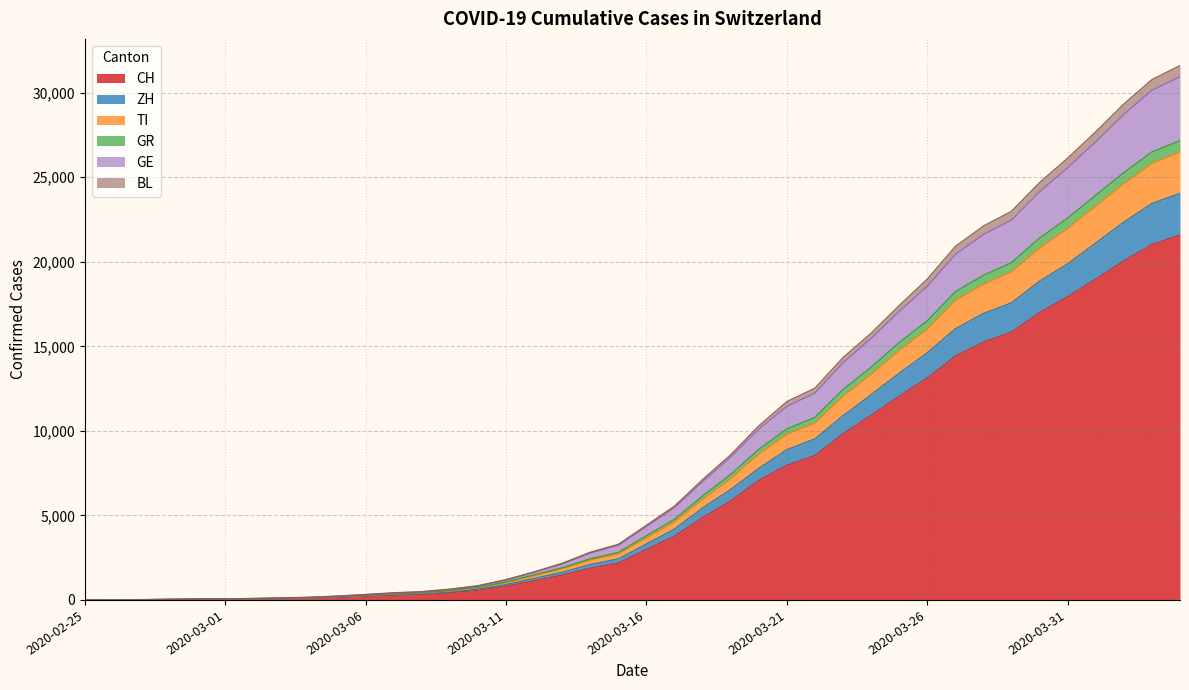

Does the chart have visible grid lines?

Yes